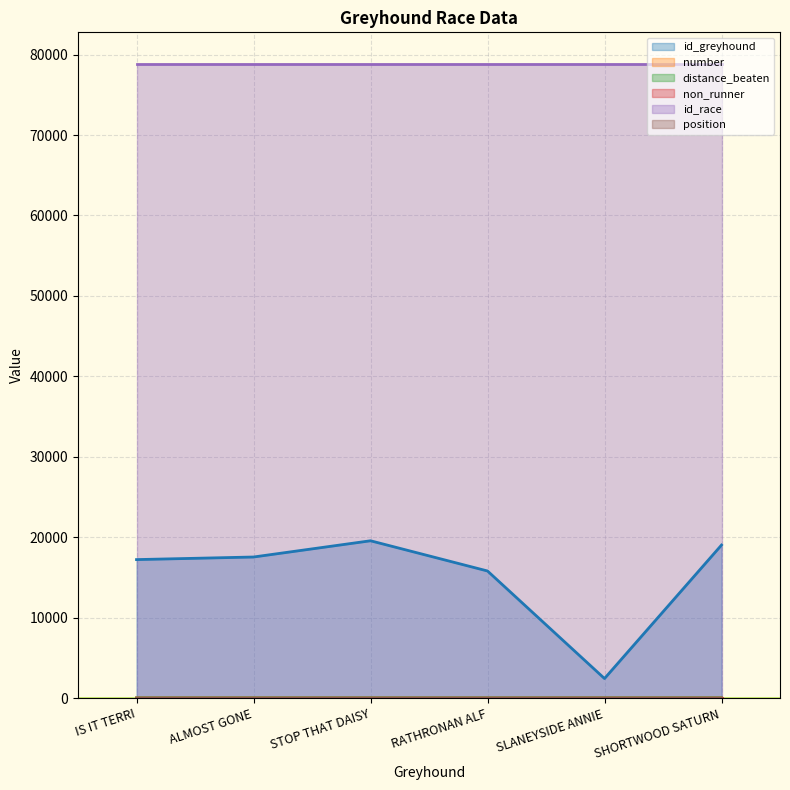

At which label is id_greyhound closest to 10989?

RATHRONAN ALF